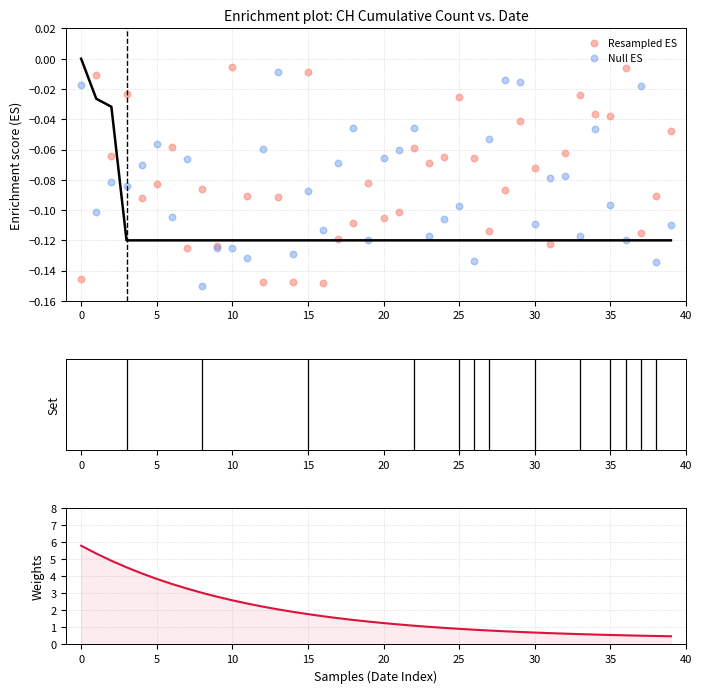

At how many categories does at least one series exceed 5?

2